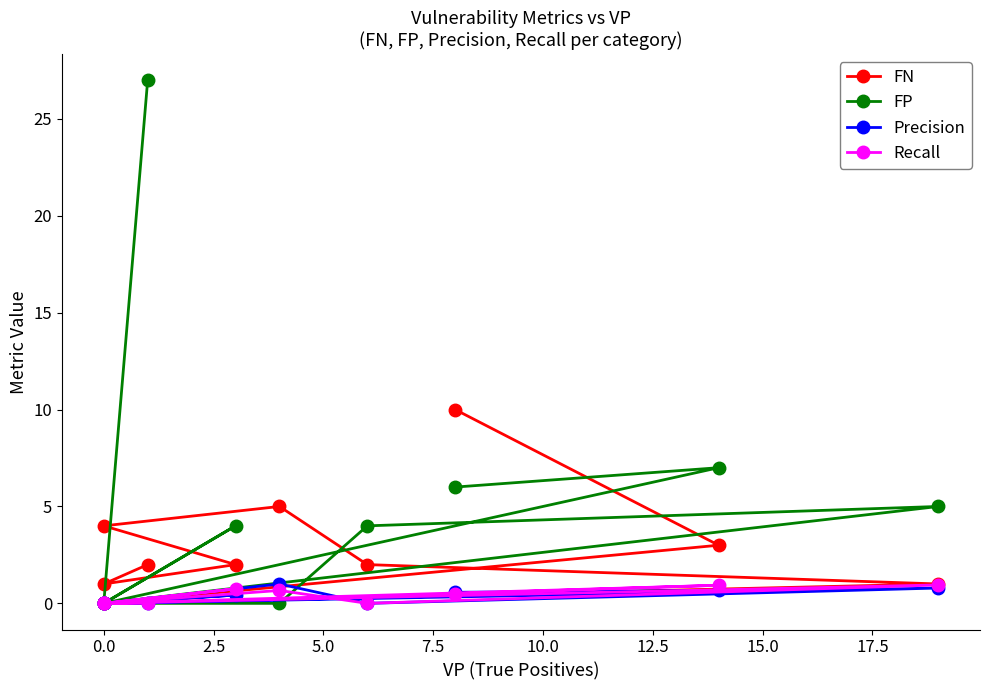

How many values in the Precision series exceed 0?

5